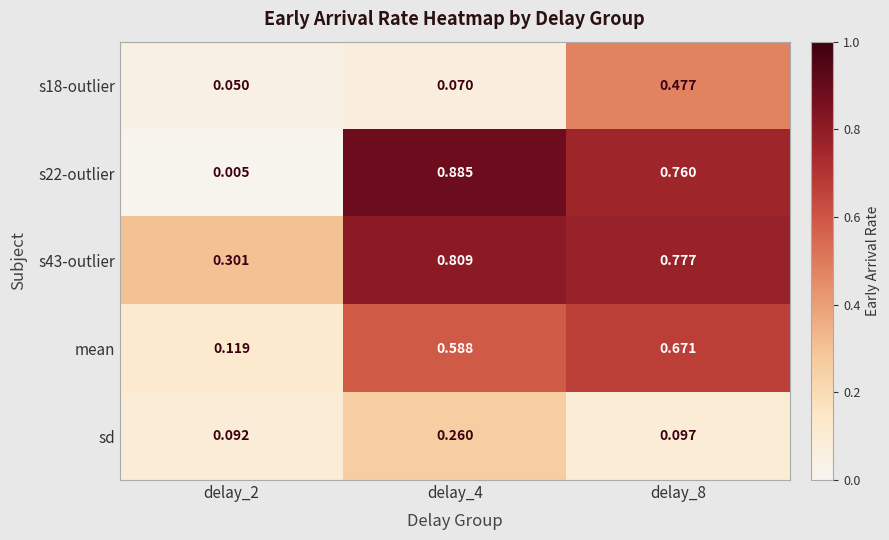

Is the value of mean at delay_4 greater than the value of s22-outlier at delay_2?

Yes